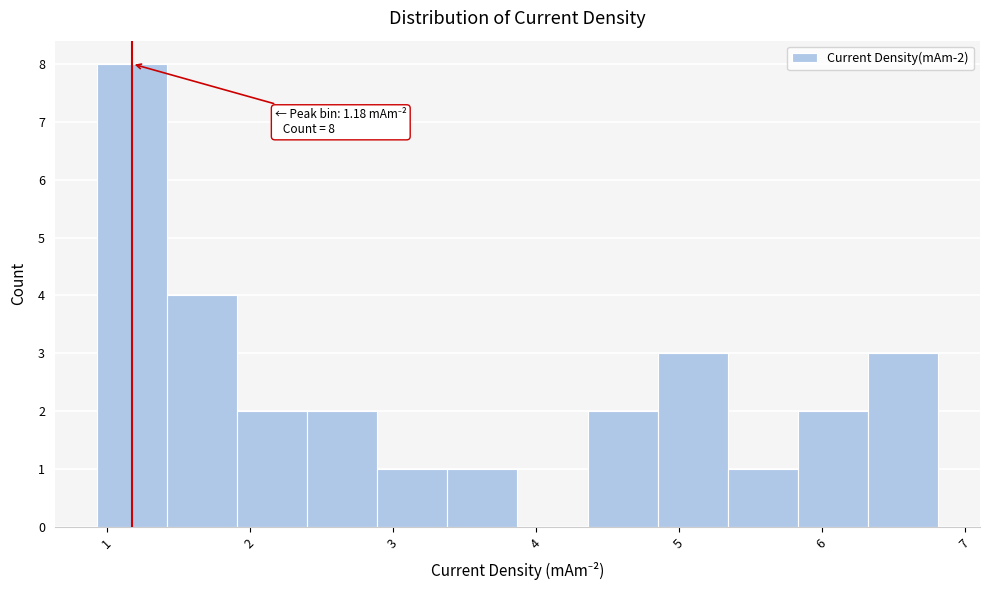

Over which range of the x-axis is the bar tallest?

0.9 to 1.4